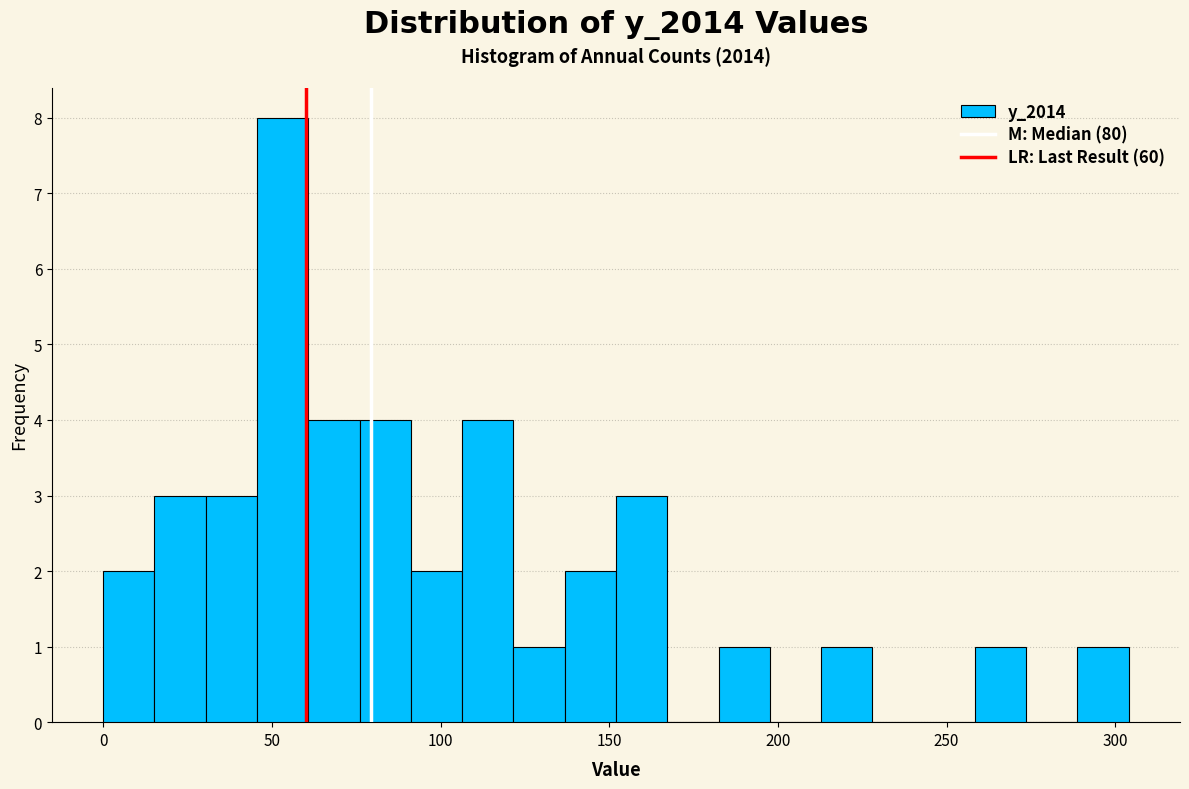

Read against the x-axis, roughly where is the centre of the tallest bar?

55